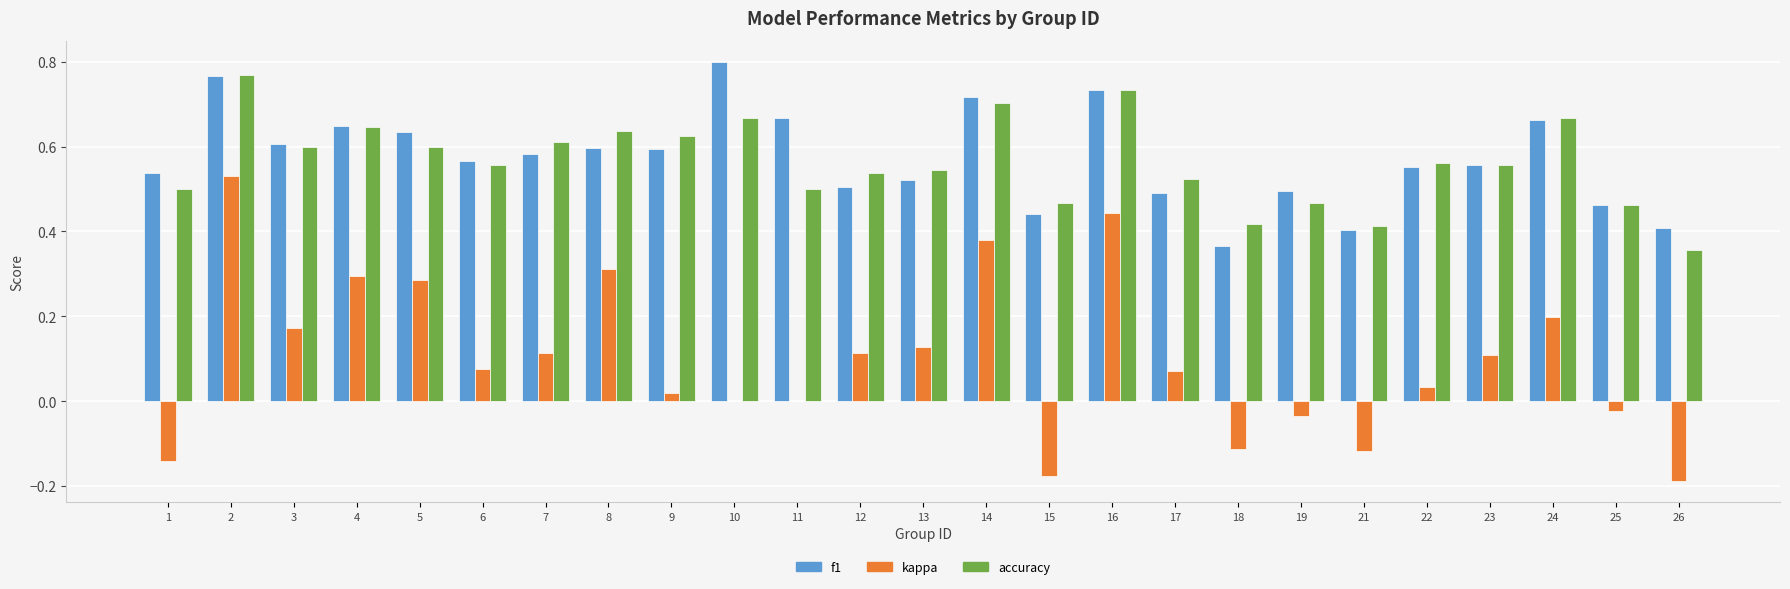

The kappa series shows 0.5 at 2. True or false?

True